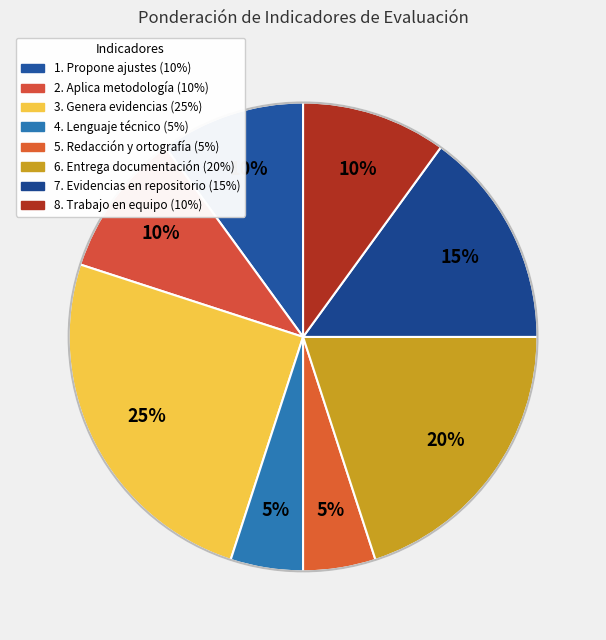

Does 1. Propone ajustes account for over 50% of the chart?

No